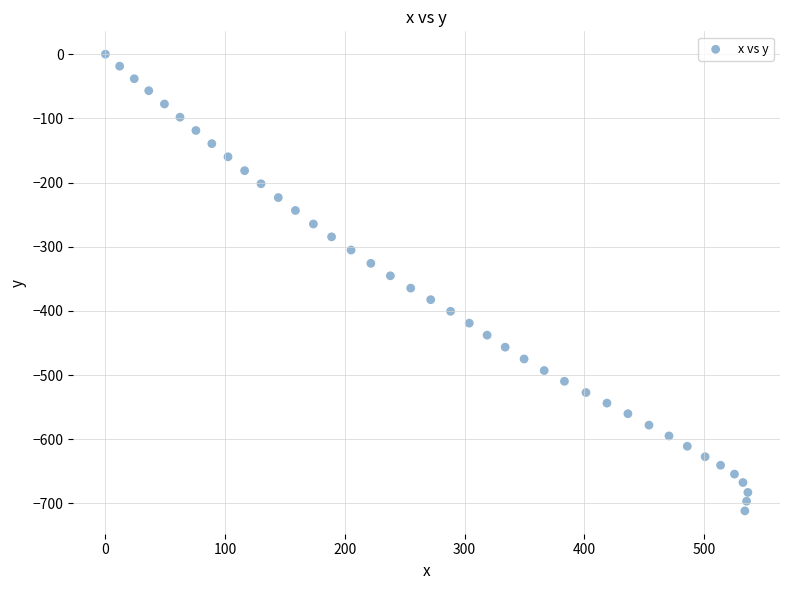

What is the range of X values (max minus min)?

536.6